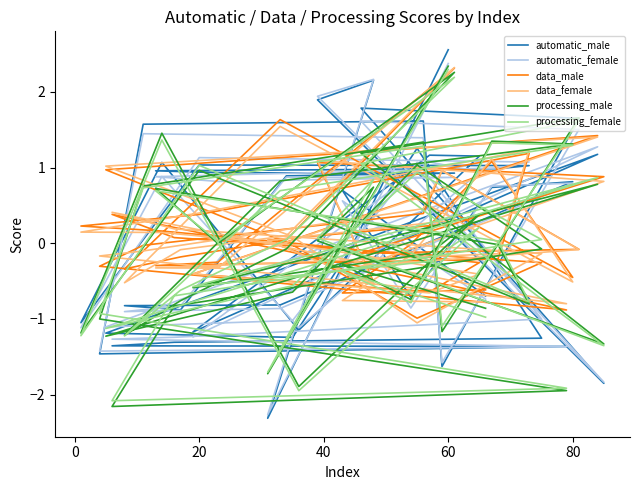

What is the average value of the data_male series?

0.1